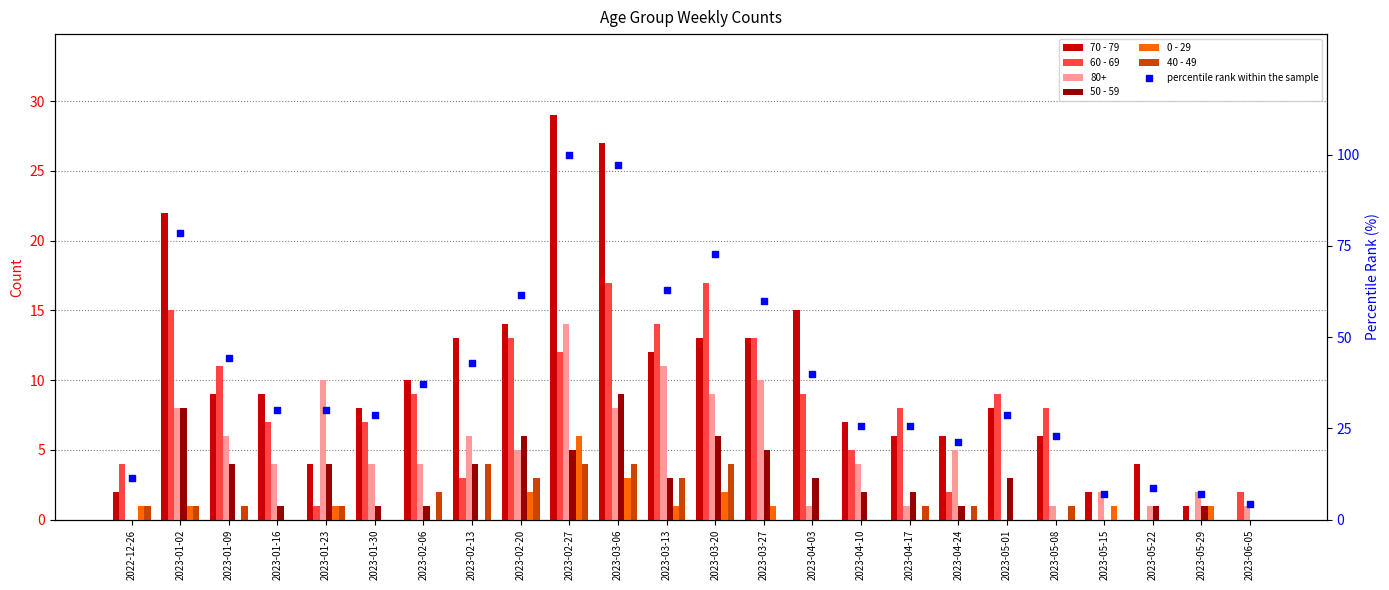

At how many categories does at least one series exceed 98?

1